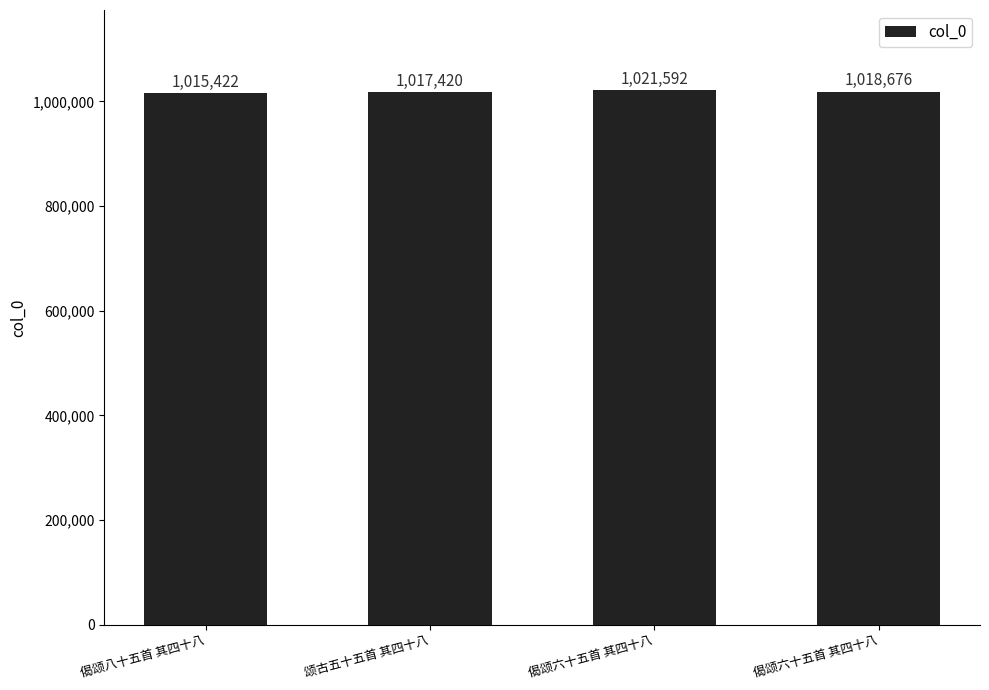

Is it true that the value at 偈颂六十五首 其四十八 is 1456672?

False